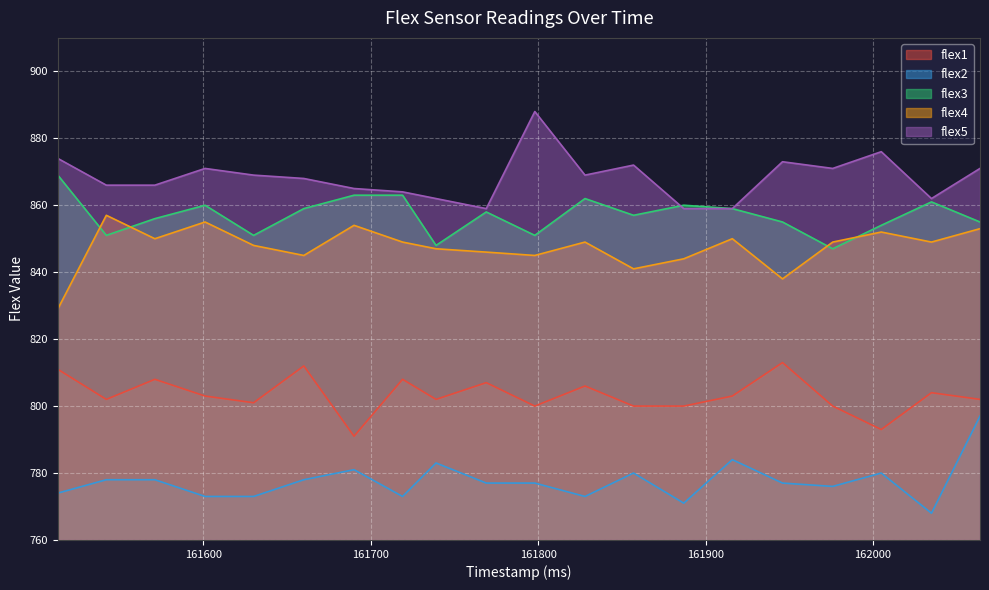

How many interior local valleys does the flex5 series have?

4